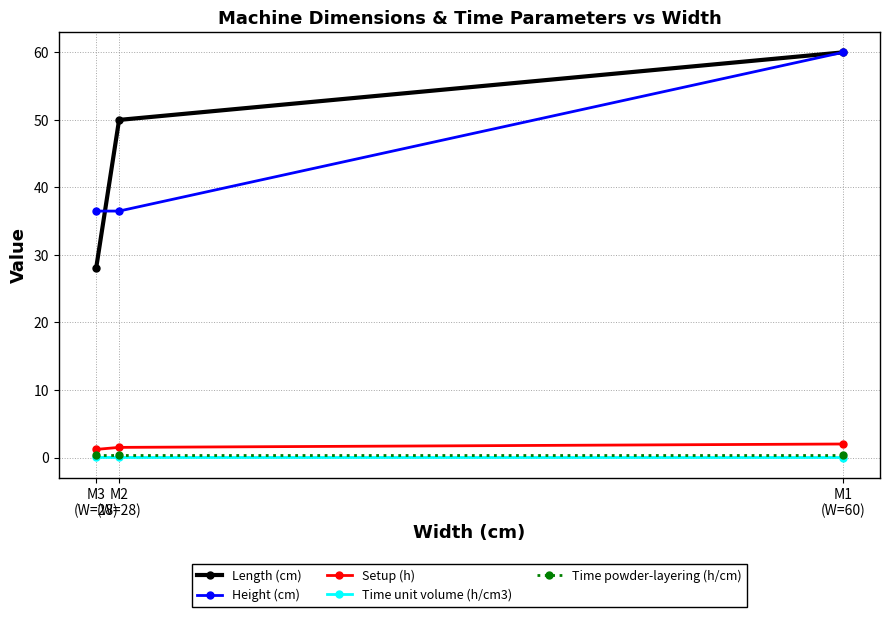

What is the spread (max minus min) of values at M2
(W=28)?

50.0